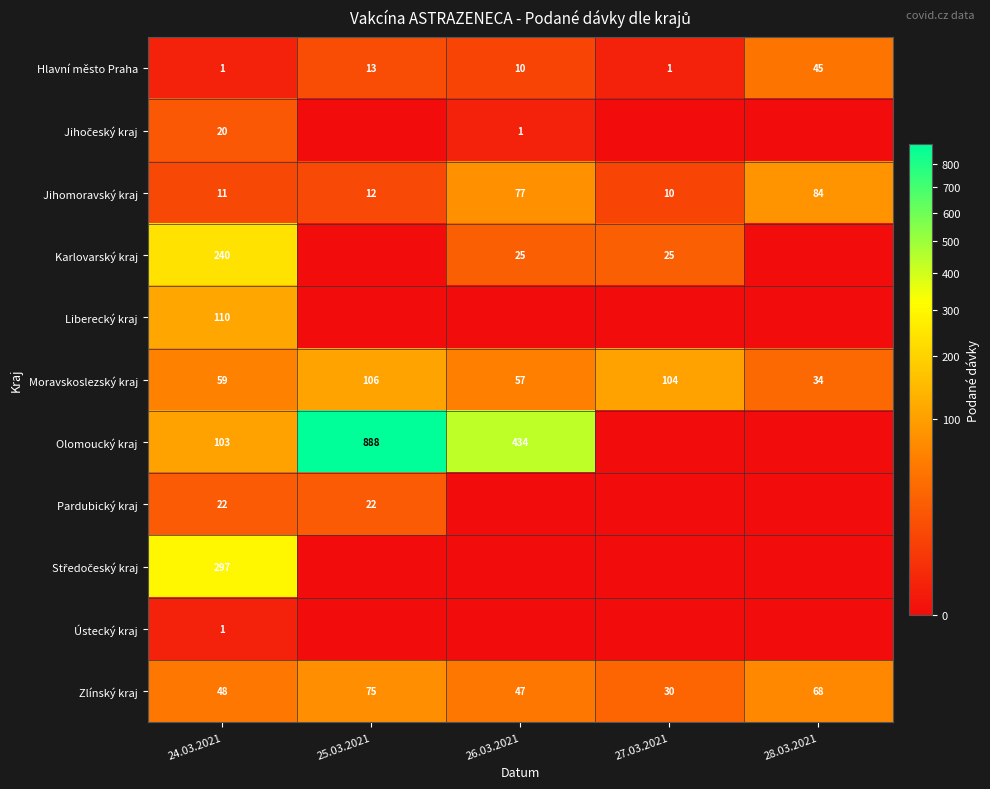

Which has a higher value, 28.03.2021 or 24.03.2021?

28.03.2021